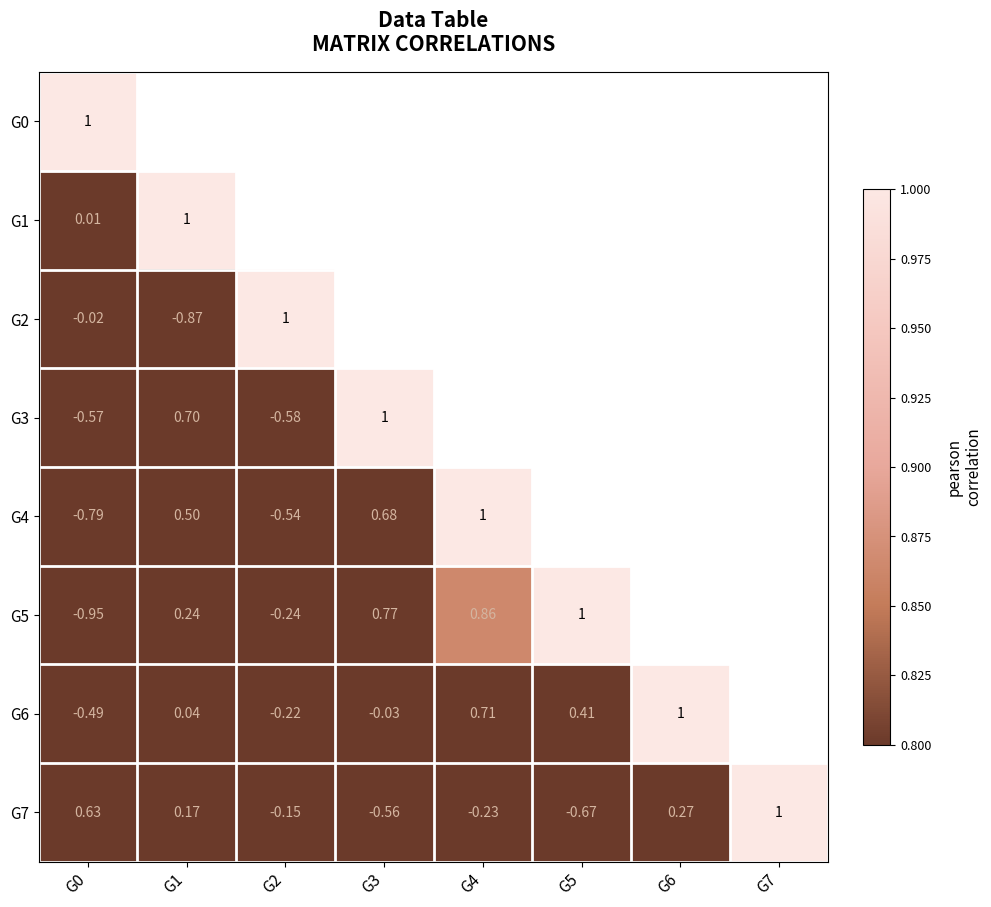

At which label does G0 first exceed 0?

G0